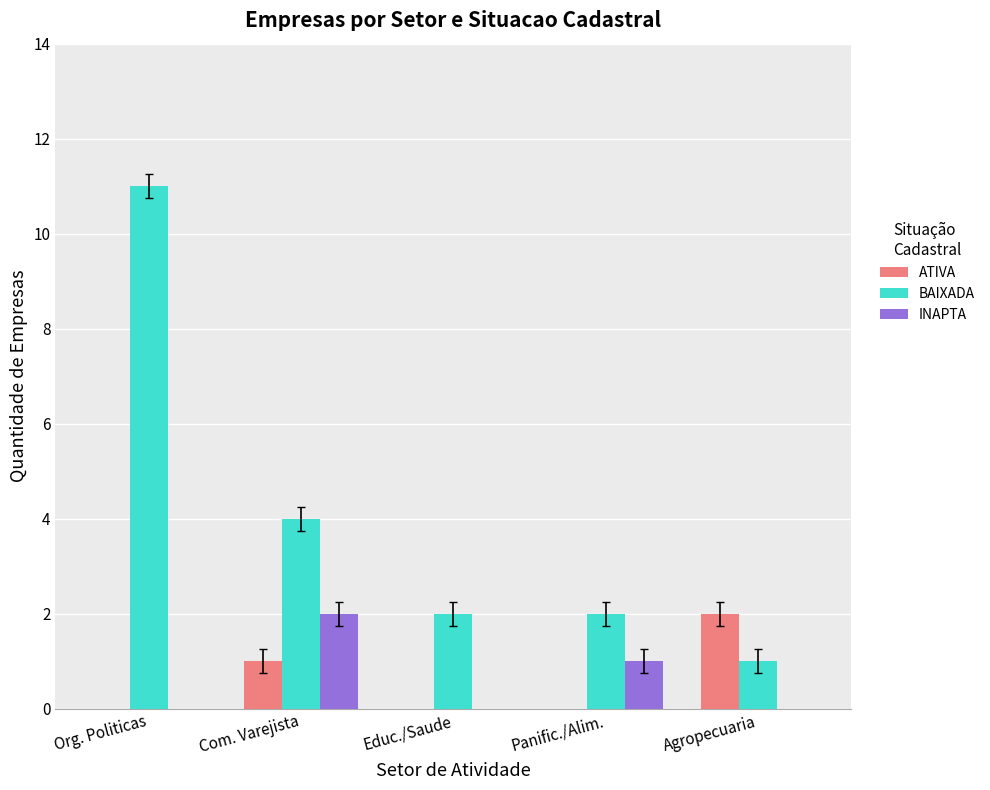

Which series has the widest spread of values?

BAIXADA